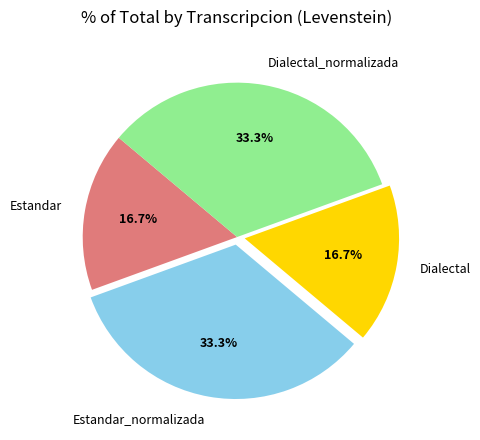

True or false: Dialectal_normalizada accounts for 33% of the total.

True